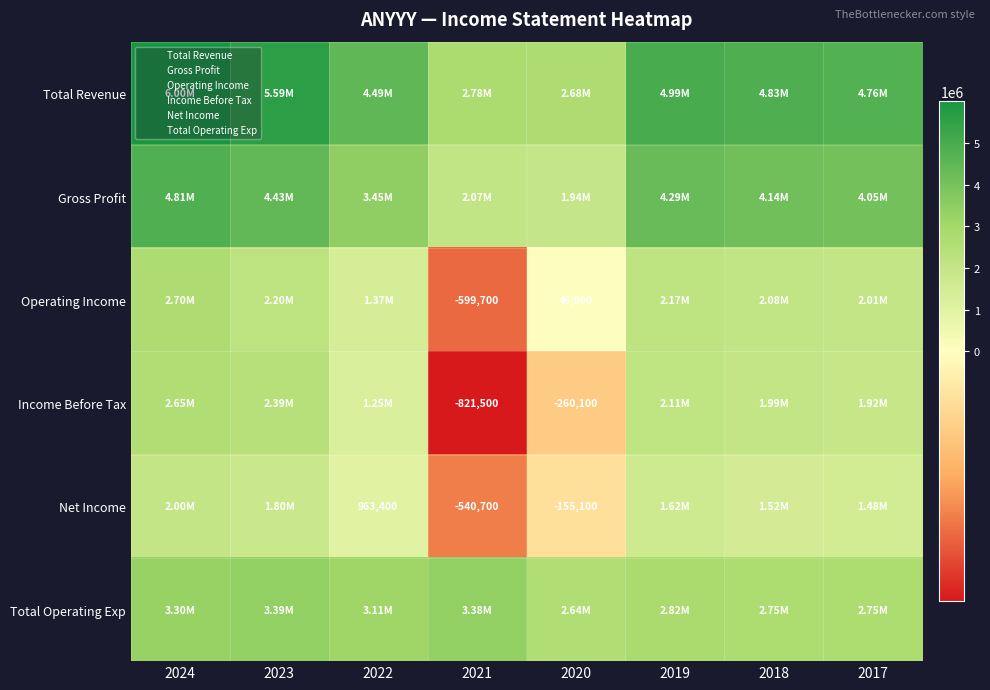

What is the maximum value shown in the chart?

5997400